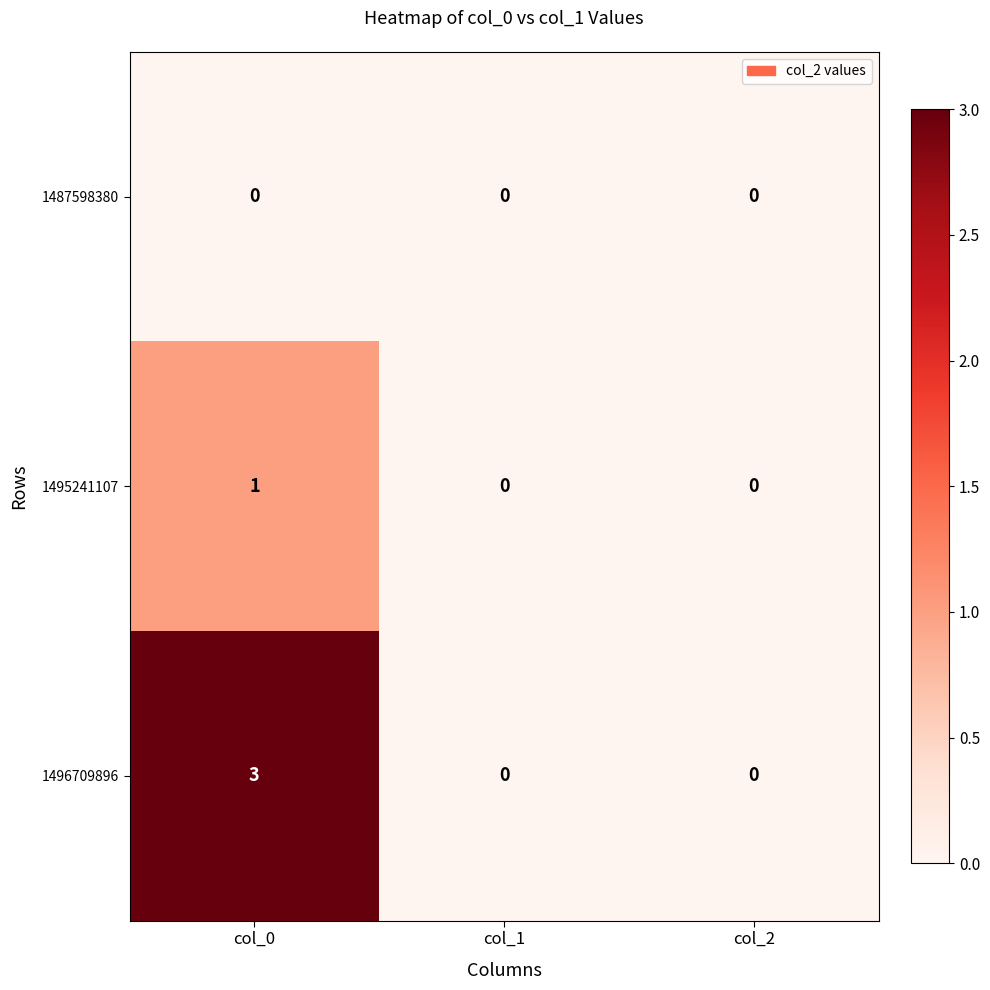

At col_0, list the series in order from smallest to largest.

1487598380, 1495241107, 1496709896